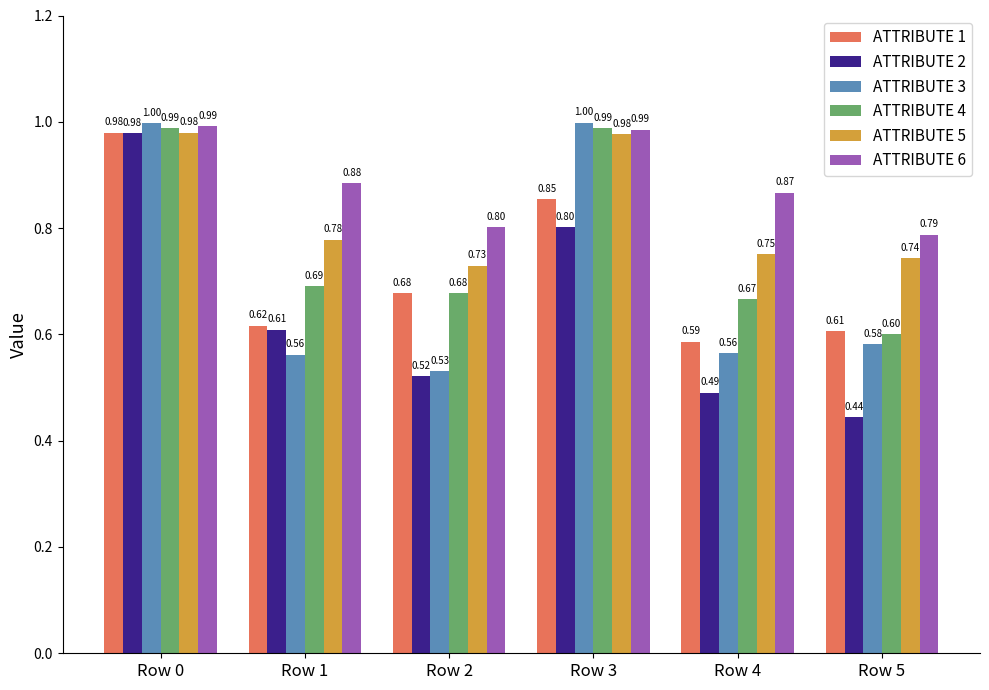

Rank the series at Row 4 from highest to lowest value.

ATTRIBUTE 6, ATTRIBUTE 5, ATTRIBUTE 4, ATTRIBUTE 1, ATTRIBUTE 3, ATTRIBUTE 2